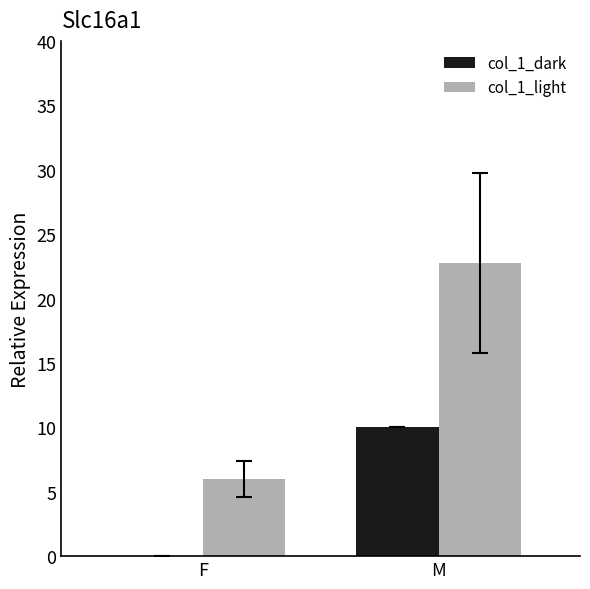

Is it true that col_1_light equals 8.3 at F?

False